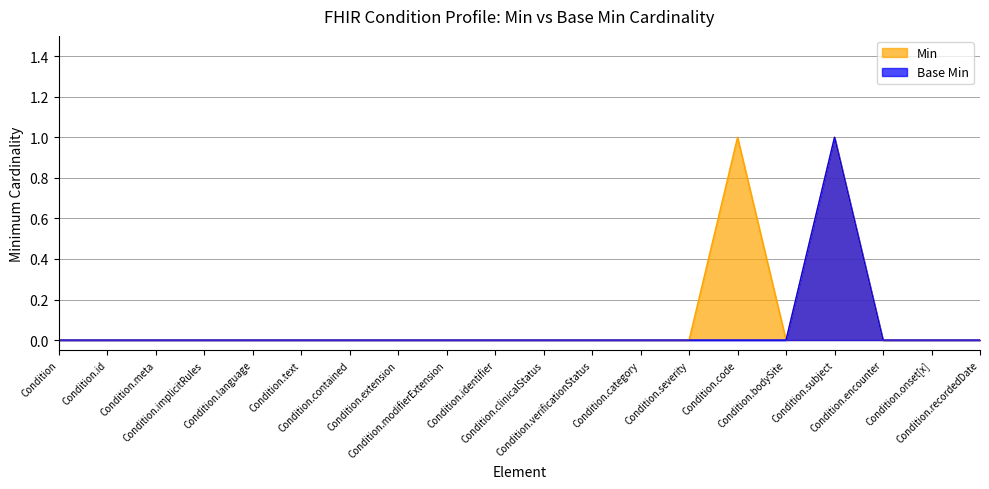

True or false: Min and Base Min cross at least once.

False